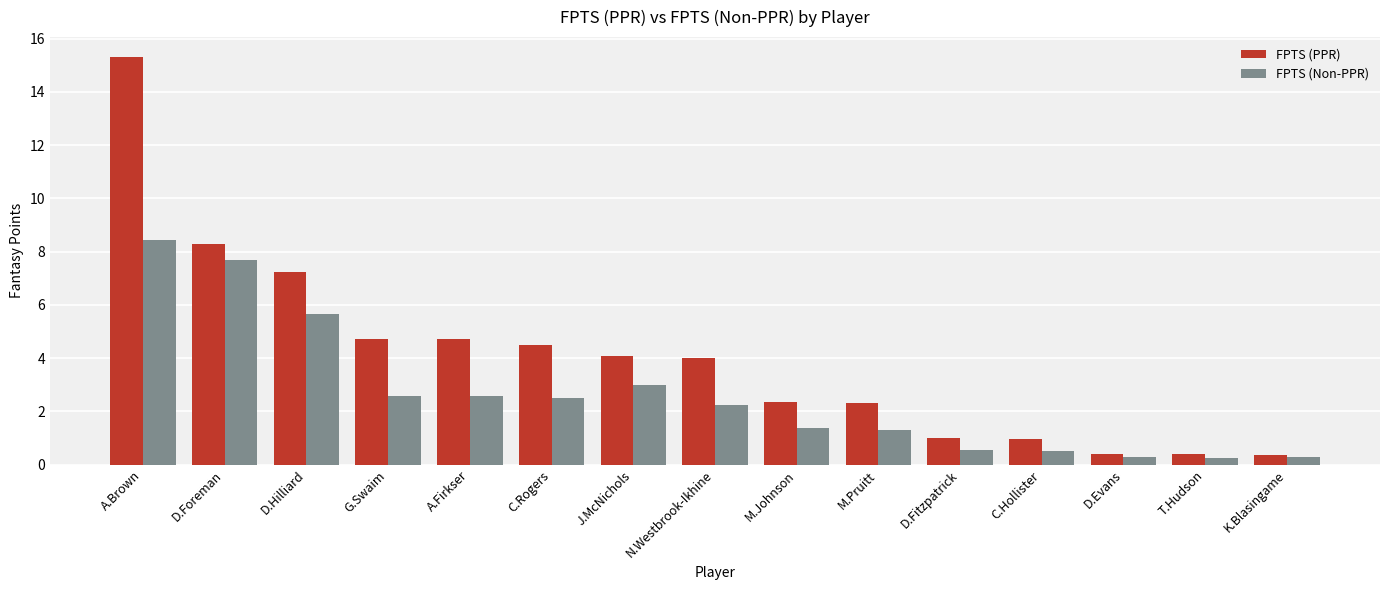

What position from the left is D.Fitzpatrick?

11